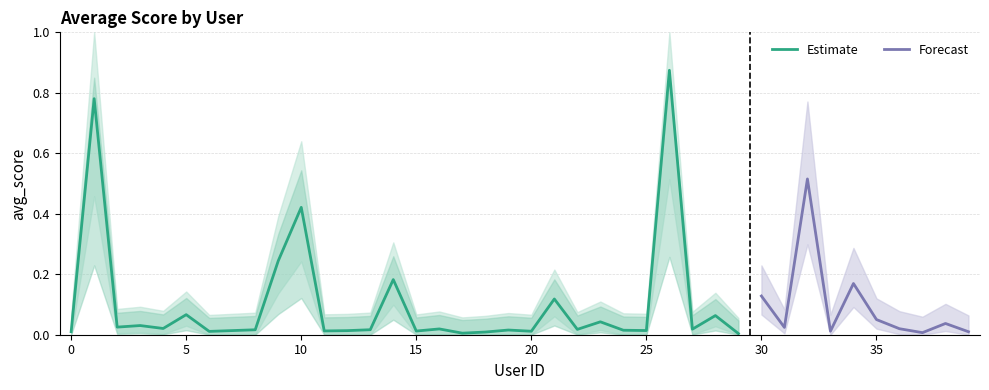

What is the difference between the maximum and minimum values?

0.9